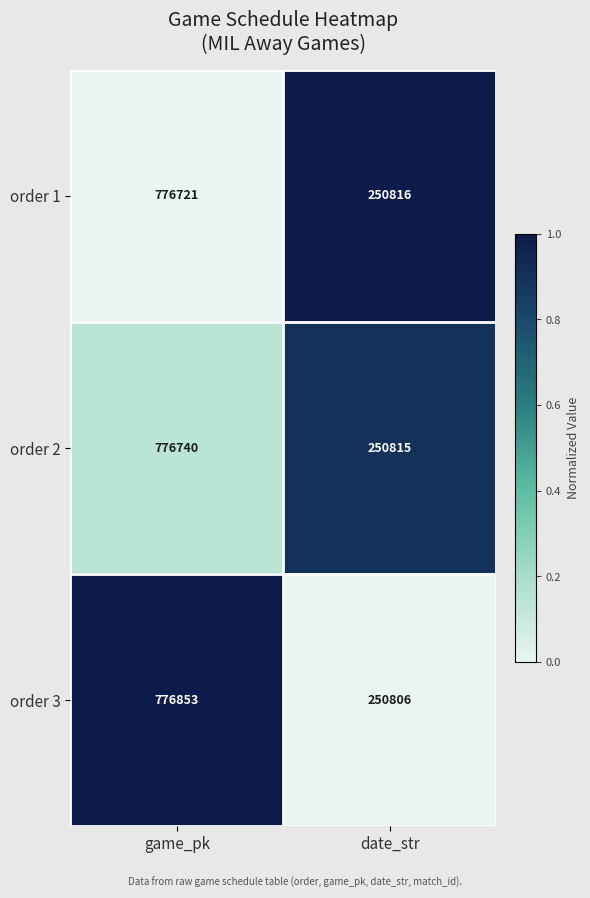

What is the difference between the order 1 values at date_str and game_pk?

525905